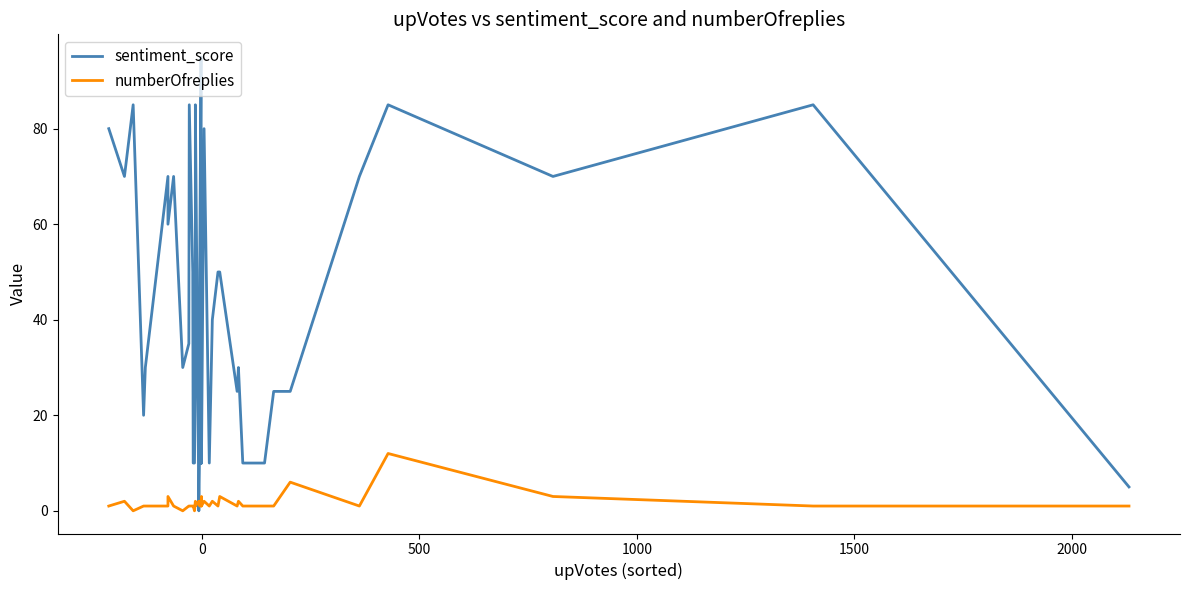

True or false: numberOfreplies and sentiment_score cross at least once.

True